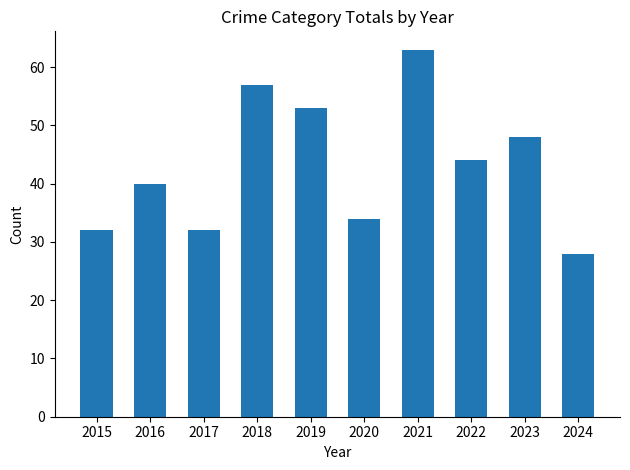

How many data points are less than 44?

5